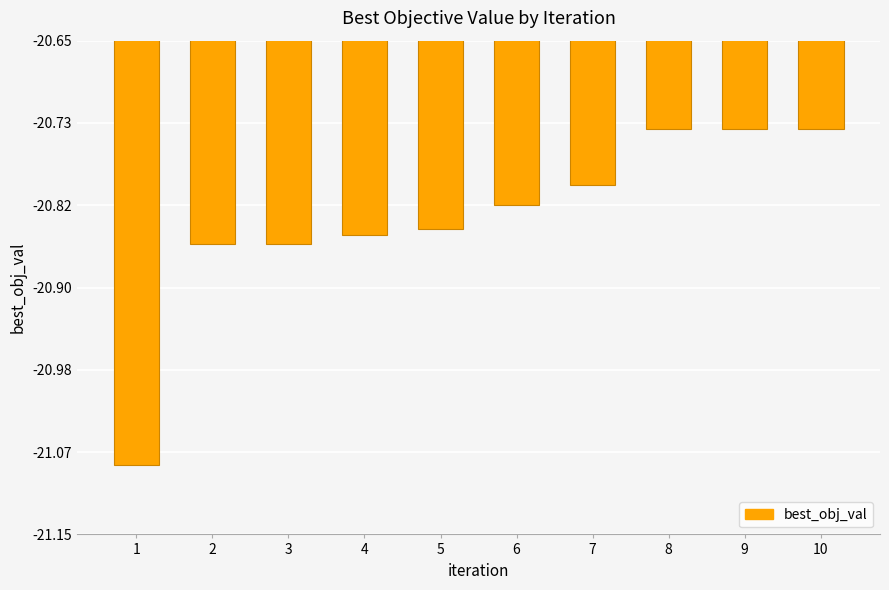

What is the sum of all values?

-208.3